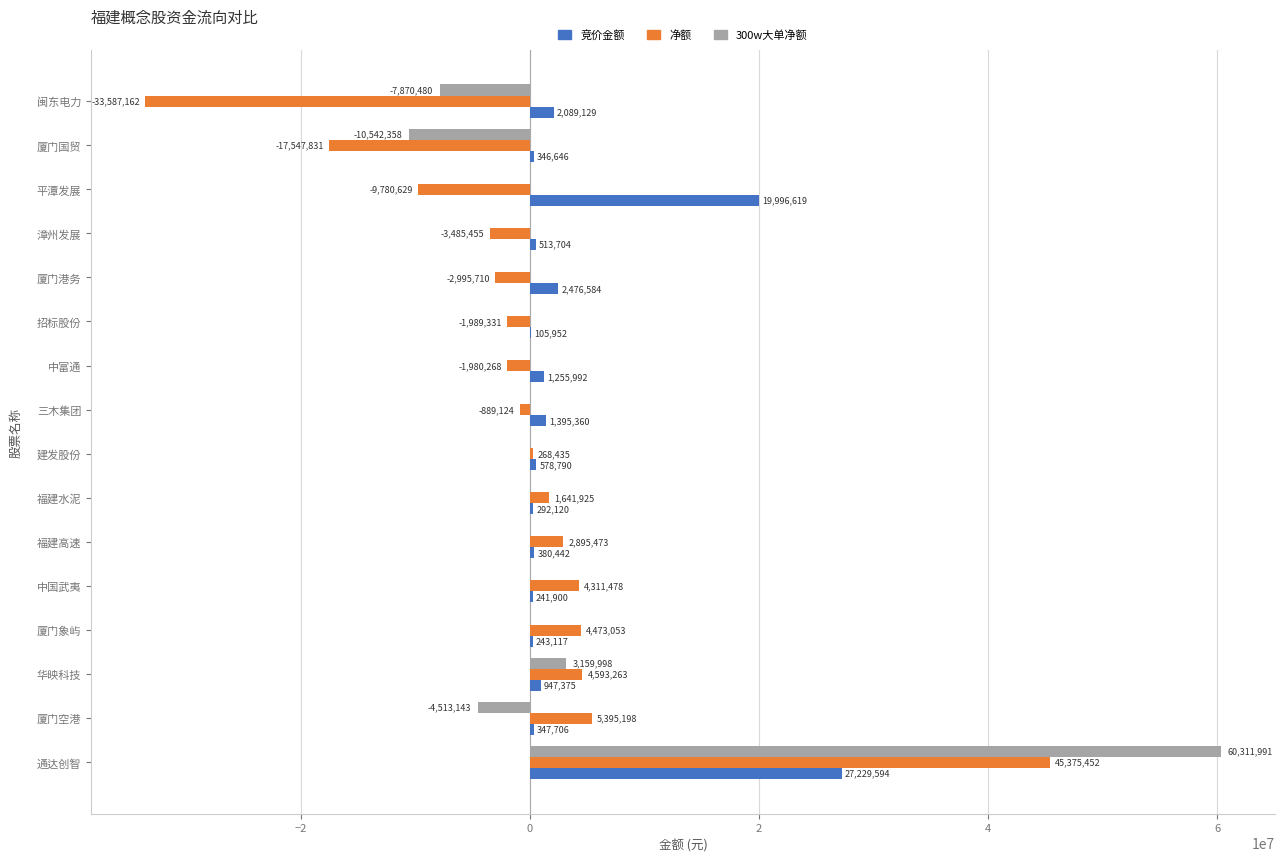

What is the greatest value displayed?

60311991